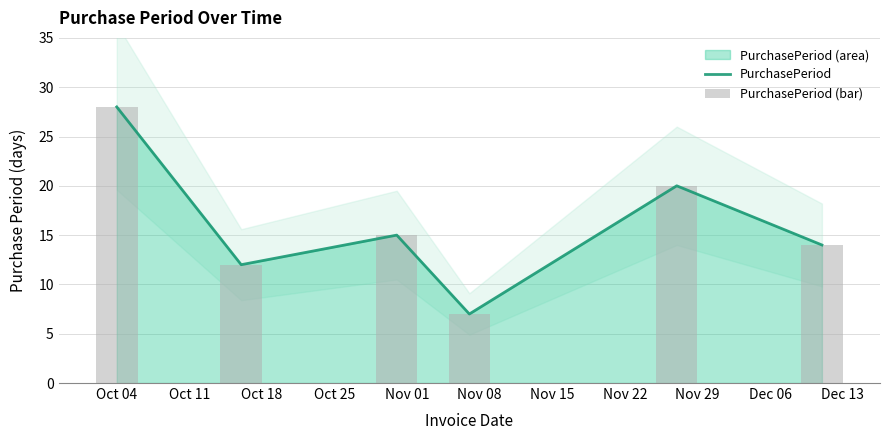

What is the difference between the maximum and minimum values in the PurchasePeriod series?

21